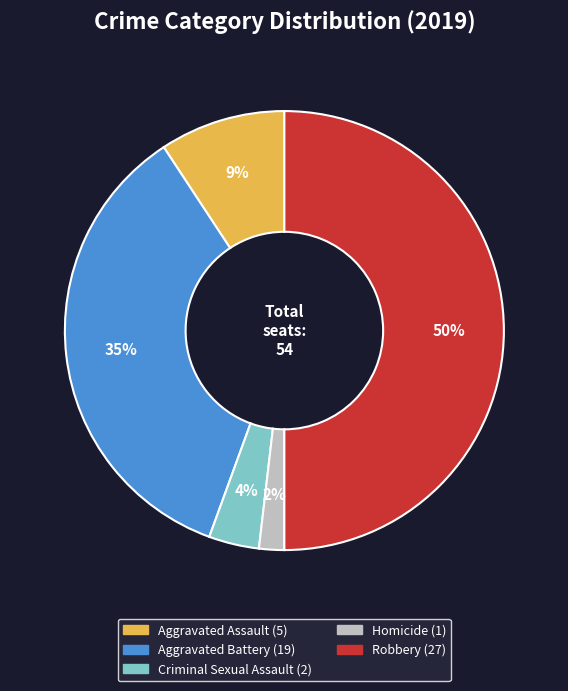

Is it true that Robbery is 50% of the pie?

True